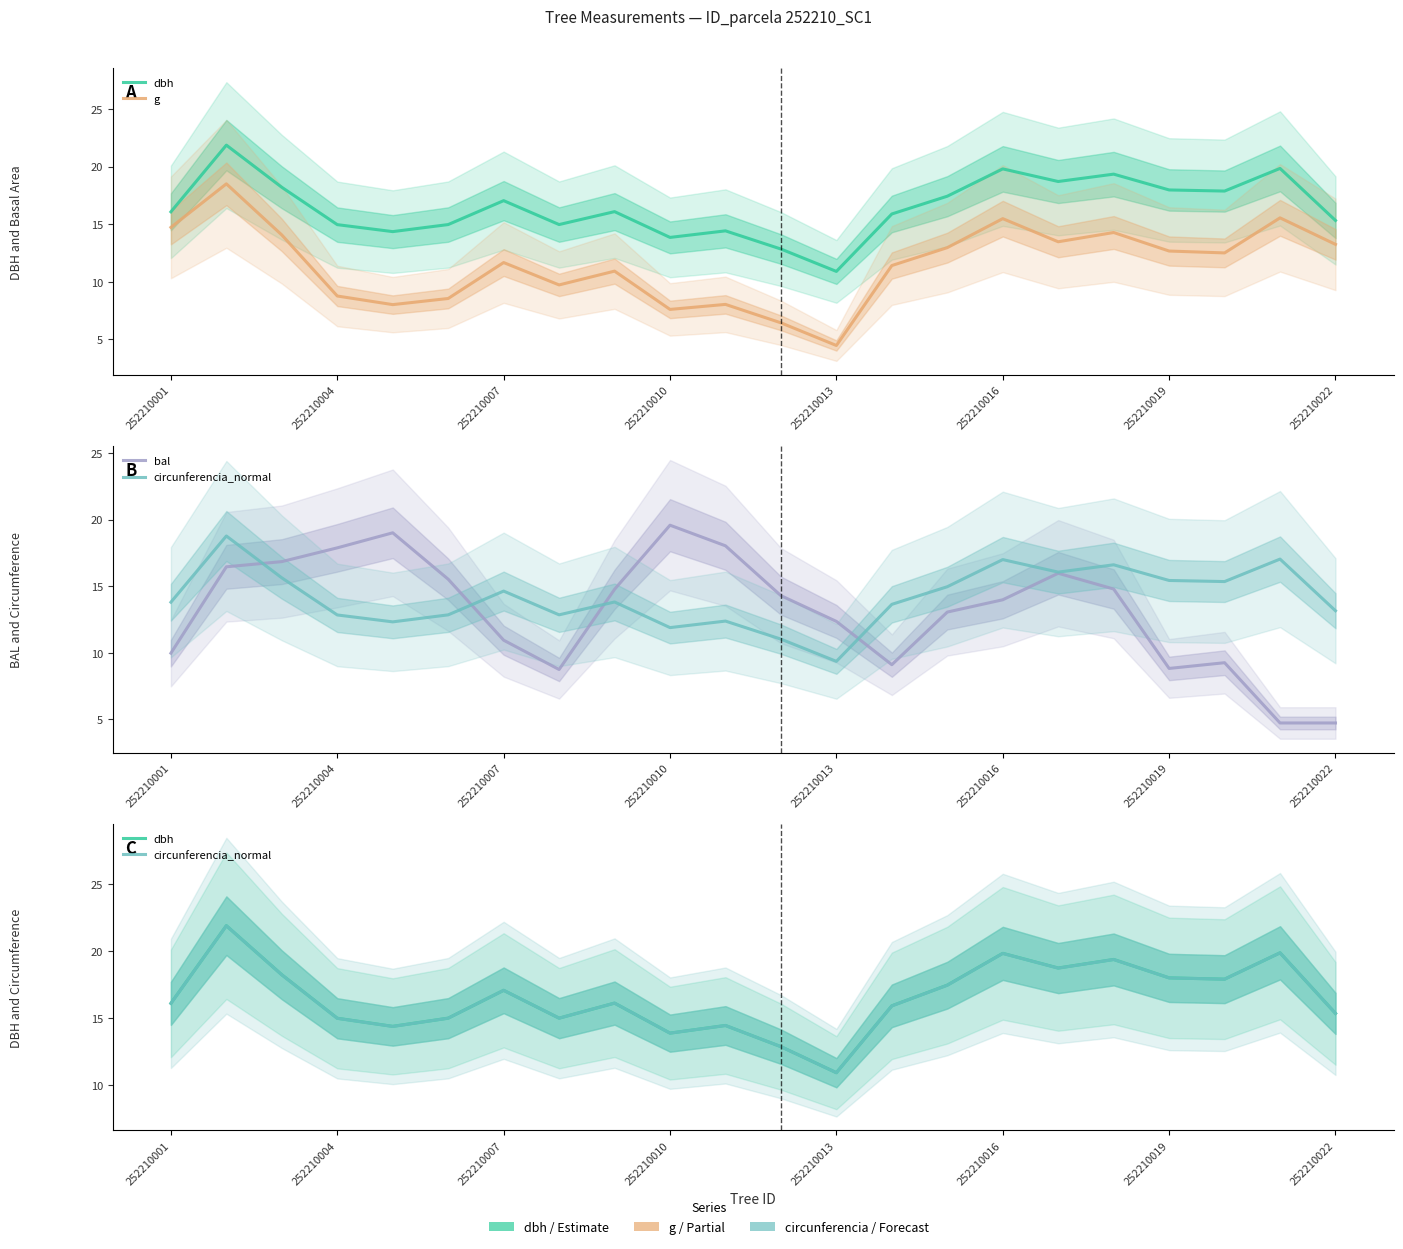

What are all the series names shown in the legend?

dbh, g, bal, circunferencia_normal